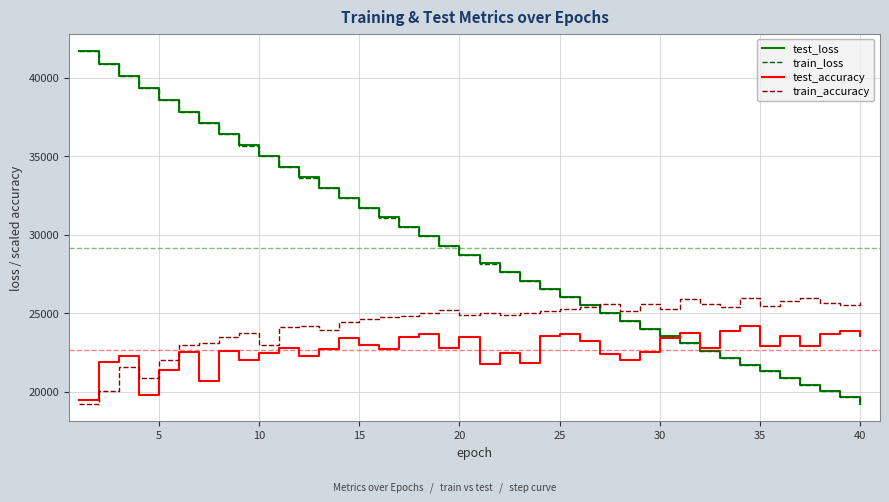

What is the value of the train_loss point at the 34th from the left?

21726.1